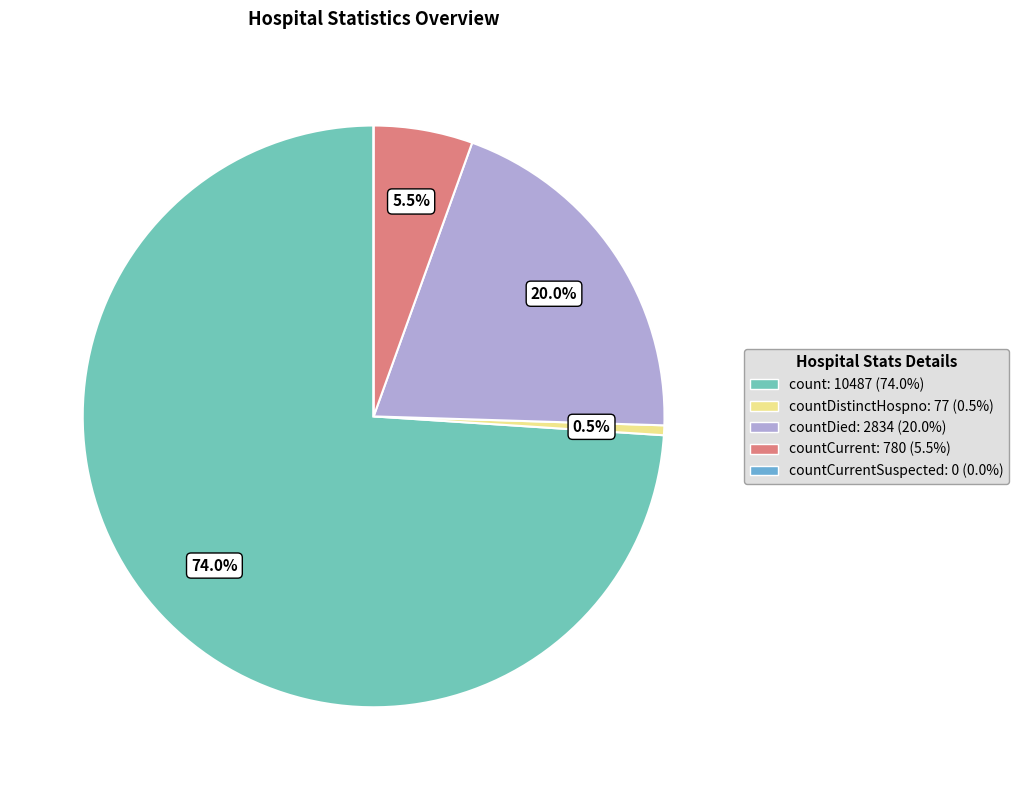

Does any single category account for the majority?

Yes